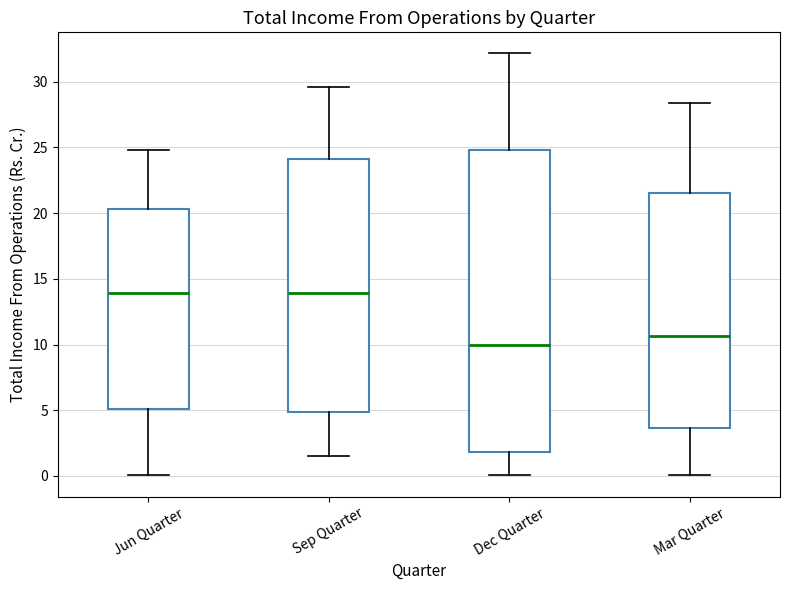

Reading left to right, read every box against the y-axis: the position of its median line, the range the box covers, and the ends of its whiskers. The values are not printed on the chart, so give them approximately, as read against the axis.

Jun Quarter: median 14.0, box 5.0 to 20.5, whiskers 0.0 to 25.0
Sep Quarter: median 14.0, box 5.0 to 24.0, whiskers 1.5 to 29.5
Dec Quarter: median 10.0, box 2.0 to 25.0, whiskers 0.0 to 32.0
Mar Quarter: median 10.5, box 3.5 to 21.5, whiskers 0.0 to 28.5